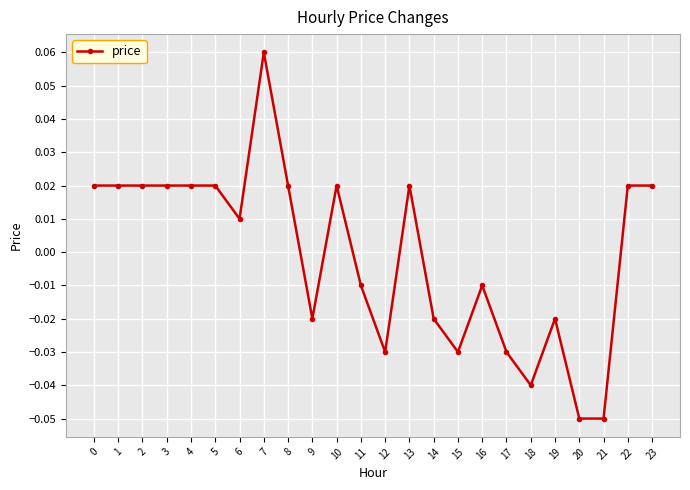

Which category has the highest value across all series?

7